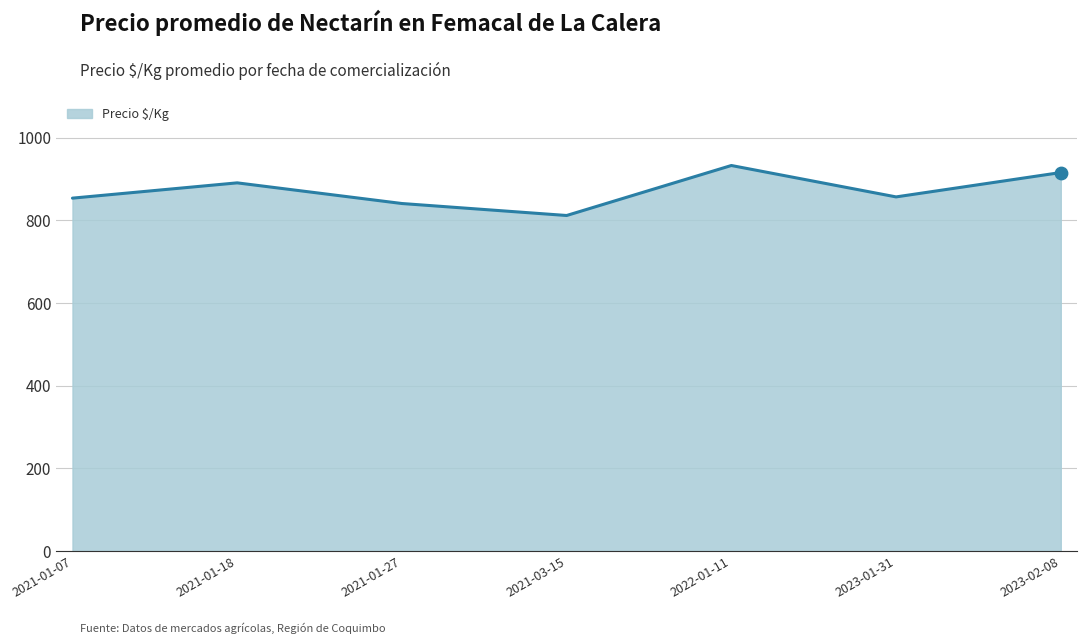

What is the change in value from 2021-01-18 to 2023-02-08?

+25